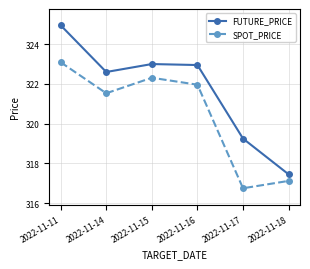

How many interior local peaks does the FUTURE_PRICE series have?

1